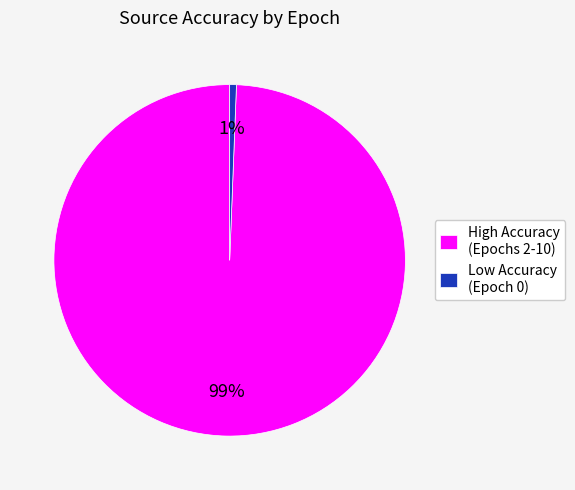

How many segments does this pie chart have?

2